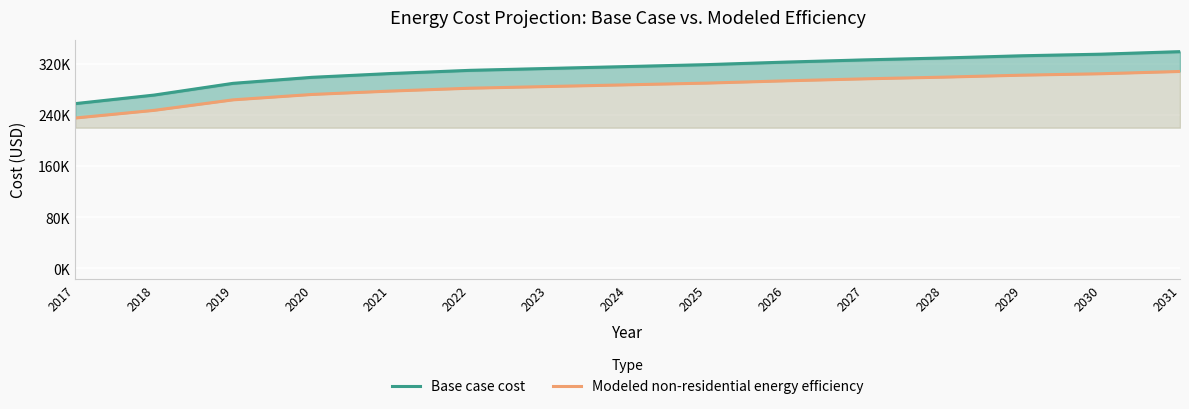

What is the approximate value of Modeled non-residential energy efficiency at 2027?

296522.0